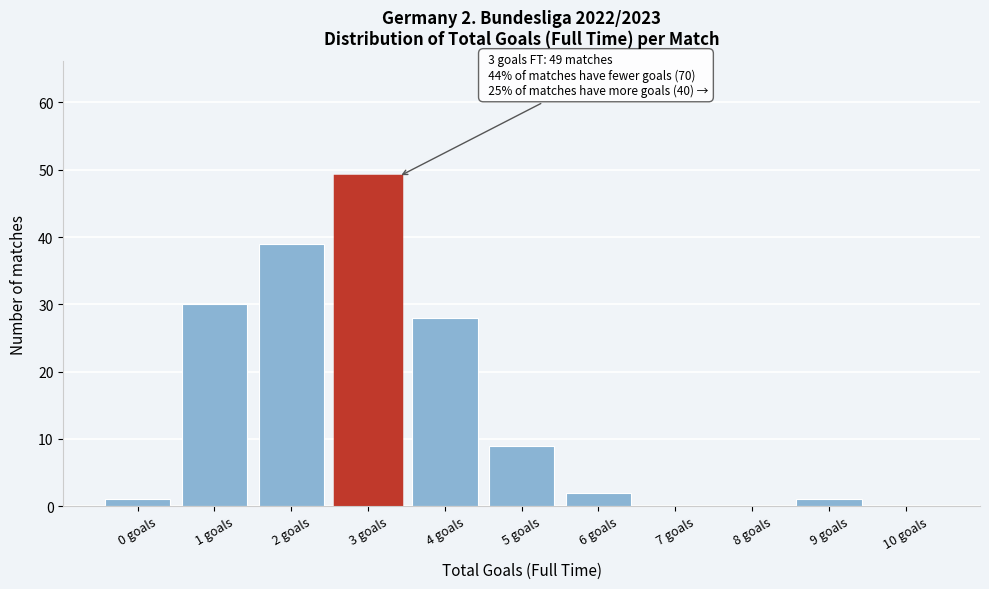

Reading left to right, list all the values displayed in this chart.

0 goals=1	1 goals=30	2 goals=39	3 goals=49	4 goals=28	5 goals=9	6 goals=2	7 goals=0	8 goals=0	9 goals=1	10 goals=0